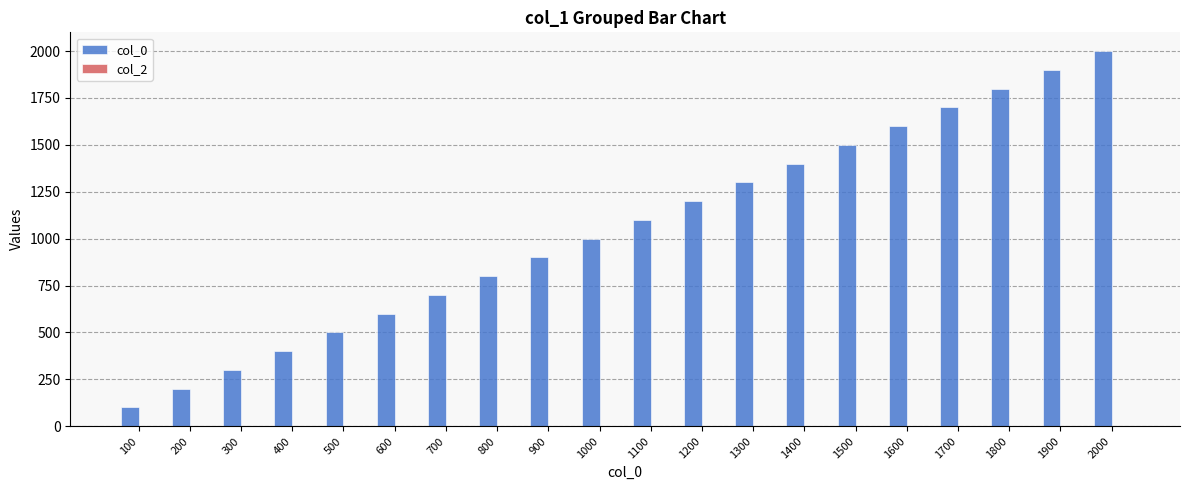

The col_0 series shows 733 at 500. True or false?

False